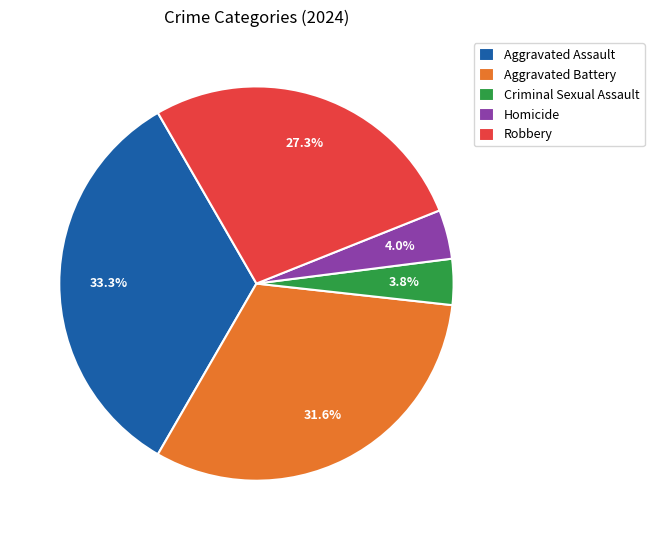

The Criminal Sexual Assault slice represents 9% of the pie. True or false?

False